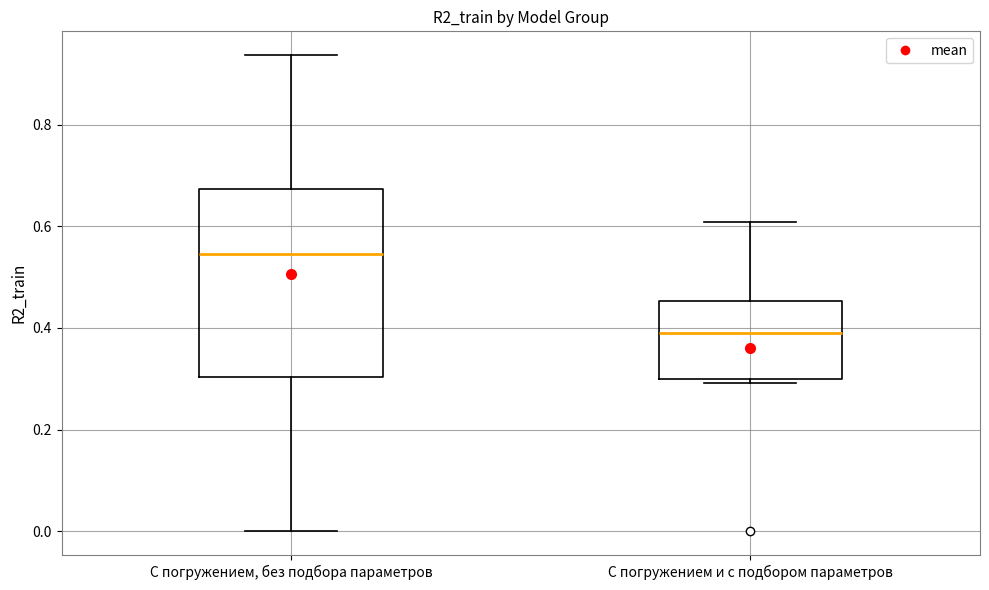

Which box has the highest median line?

С погружением, без подбора параметров